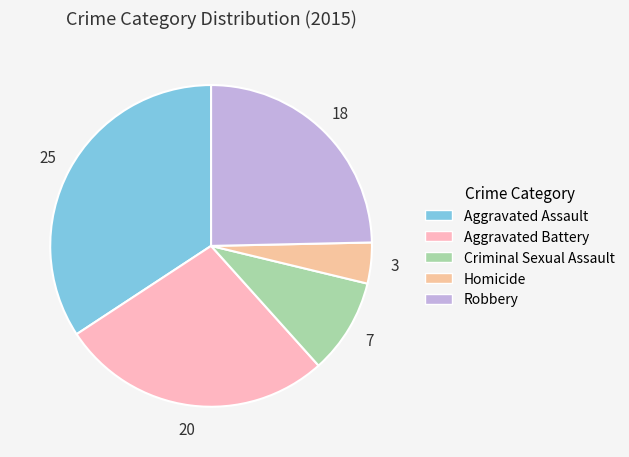

Which category has the smallest portion of the pie?

Homicide